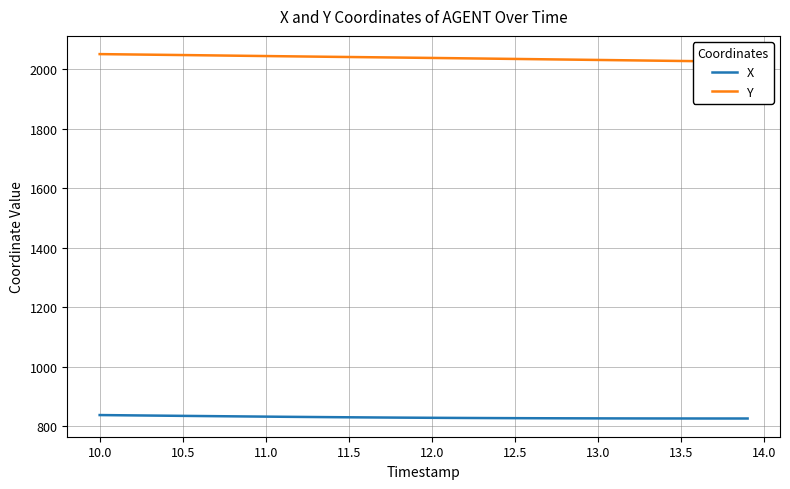

Reading left to right, transcribe all the data shown in this chart.

X: 838.0	837.4	836.9	836.4	835.8	835.3	834.8	834.2	833.7	833.2	832.7	832.2	831.8	831.3	830.9	830.5	830.1	829.8	829.4	829.1	828.8	828.5	828.2	828.0	827.8	827.6	827.4	827.2	827.1	827.0	826.9	826.8	826.7	826.6	826.6	826.5	826.5	826.5	826.4	826.4
Y: 2049.8	2049.1	2048.5	2047.9	2047.2	2046.6	2046.0	2045.3	2044.6	2043.9	2043.3	2042.6	2041.9	2041.3	2040.7	2040.0	2039.4	2038.8	2038.2	2037.5	2036.9	2036.2	2035.6	2034.9	2034.2	2033.6	2032.9	2032.2	2031.5	2030.8	2030.2	2029.5	2028.8	2028.1	2027.4	2026.7	2026.0	2025.3	2024.7	2024.0